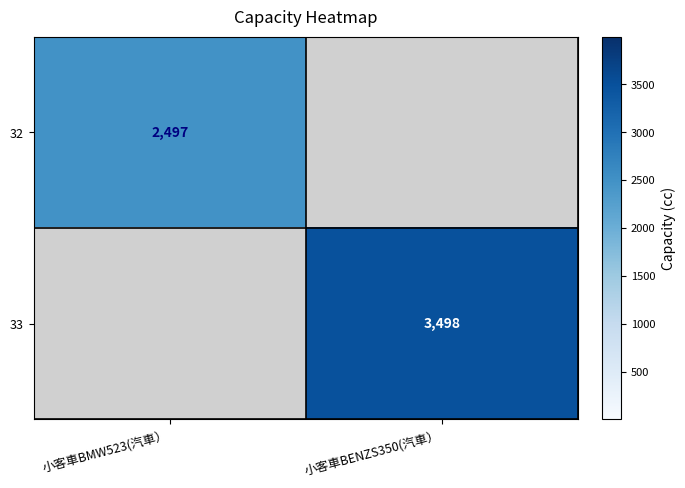

The value of 32 at 小客車BMW523(汽車） is 852. True or false?

False